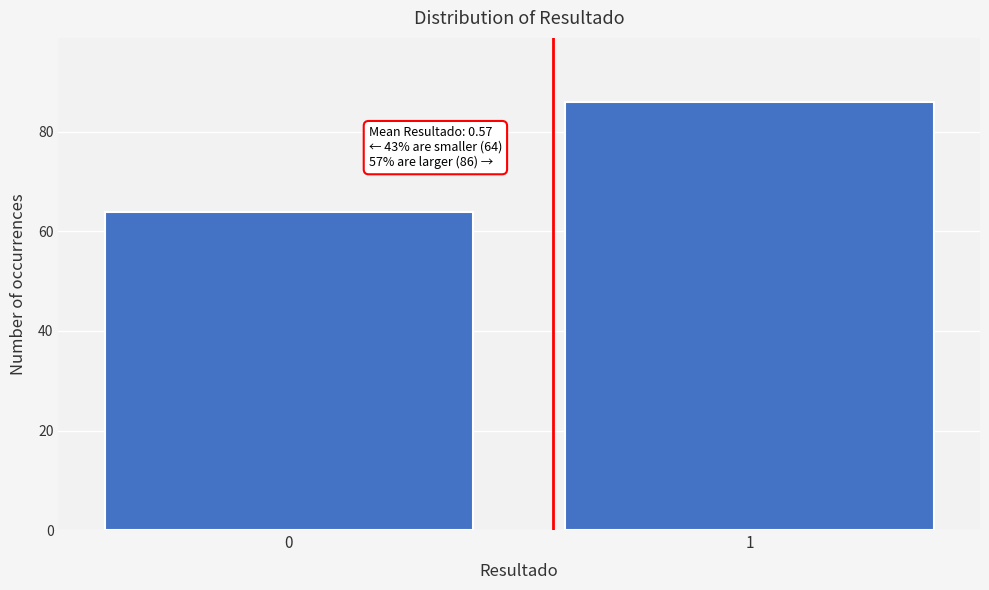

Reading right to left, what are all the values shown in this chart?

1=86	0=64